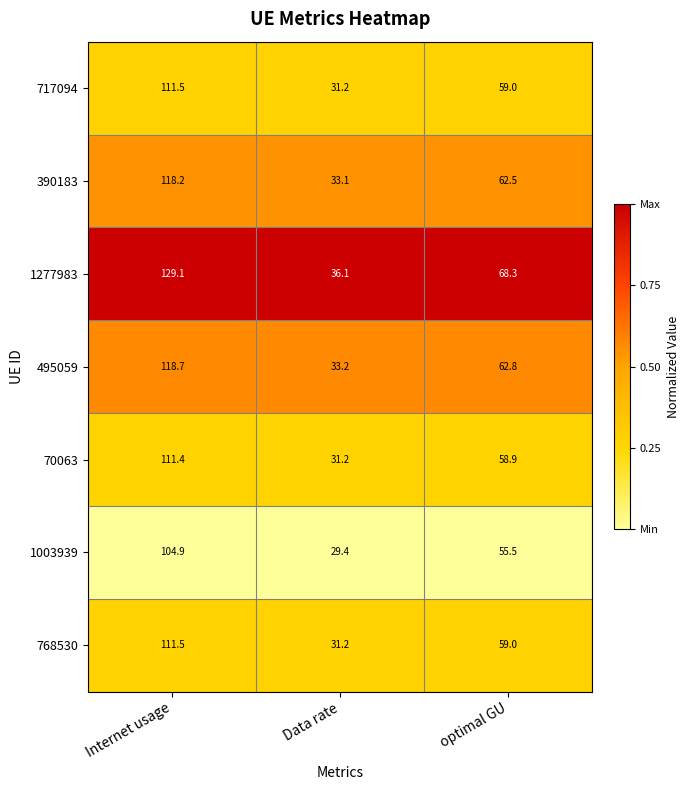

What is the total value across all series at Internet usage?

805.3